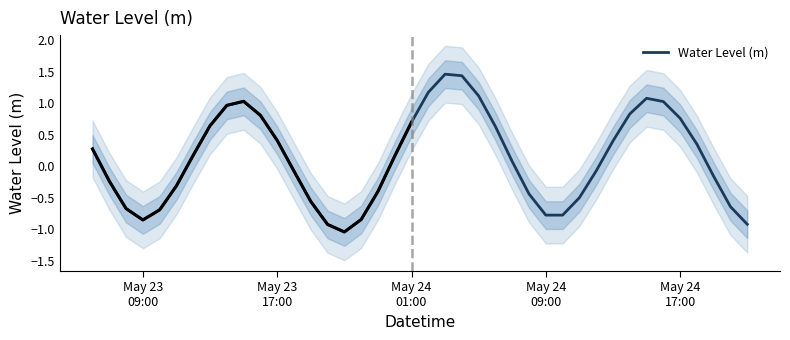

Reading right to left, list all the values displayed in this chart.

-0.9	-0.6	-0.2	0.4	0.8	1.0	1.1	0.8	0.4	-0.1	-0.5	-0.8	-0.8	-0.4	0.1	0.6	1.1	1.4	1.5	1.2	0.7	0.2	-0.4	-0.8	-1.0	-0.9	-0.6	-0.1	0.4	0.8	1.0	1.0	0.6	0.2	-0.3	-0.7	-0.8	-0.7	-0.2	0.3